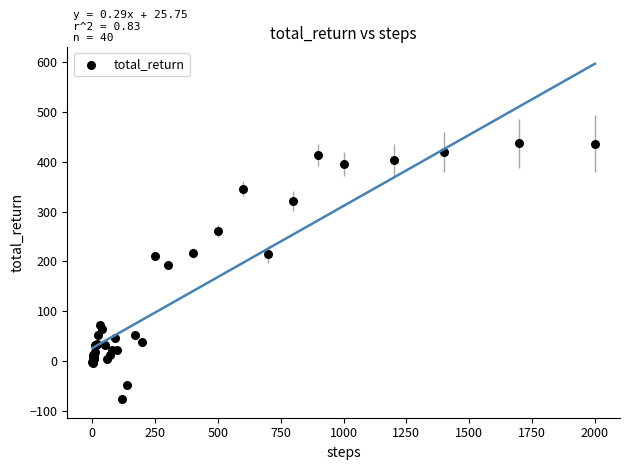

What Y value in the scatter plot is closest to 180?

192.2